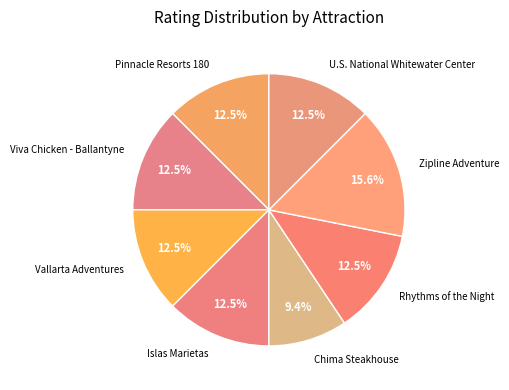

Does Zipline Adventure represent more than half of the total?

No